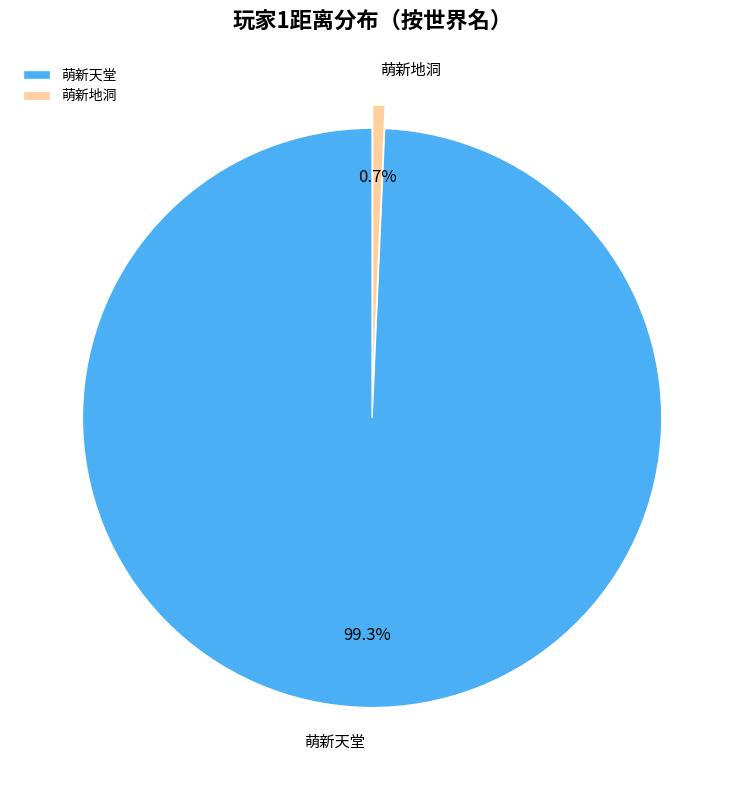

Between 萌新地洞 and 萌新天堂, which is larger?

萌新天堂